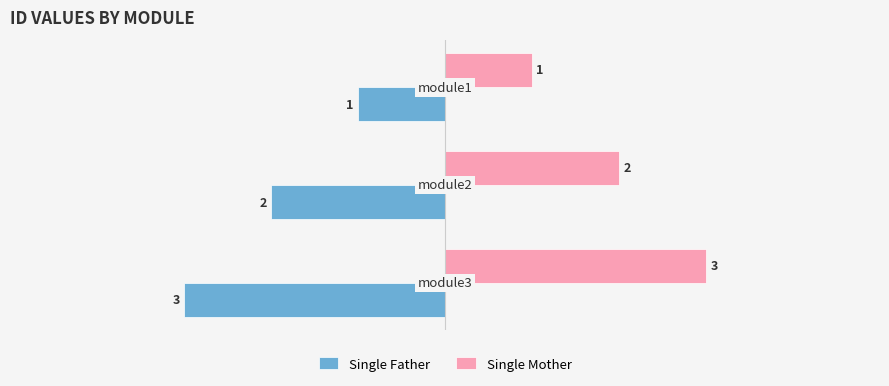

What is the average value of the Single Father series?

-2